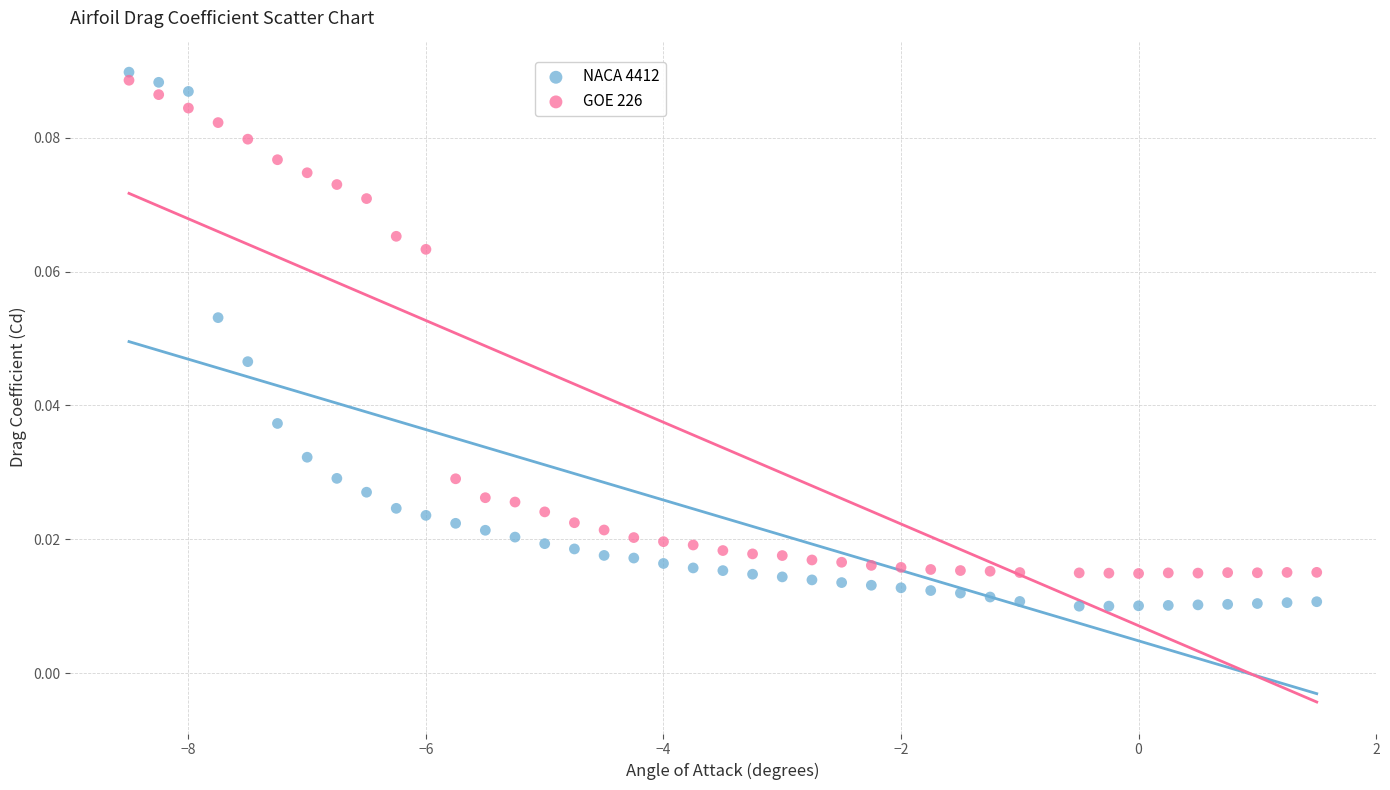

Across all data points, what is the range of X values (max minus min)?

10.0